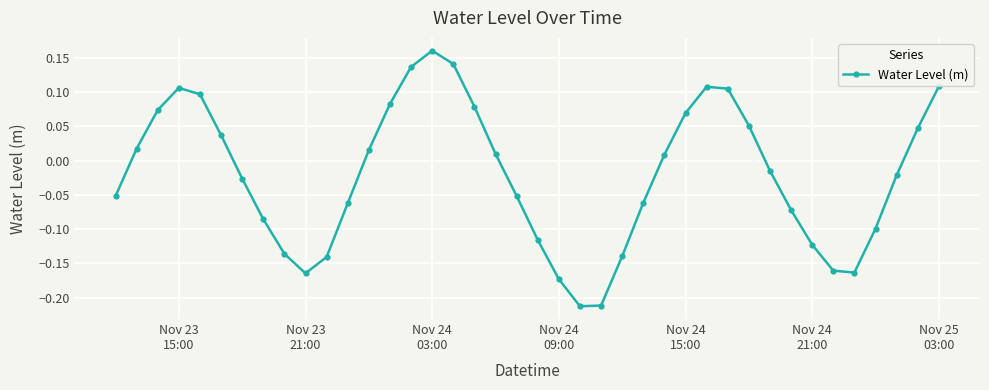

What is the sum of all values?

-0.8